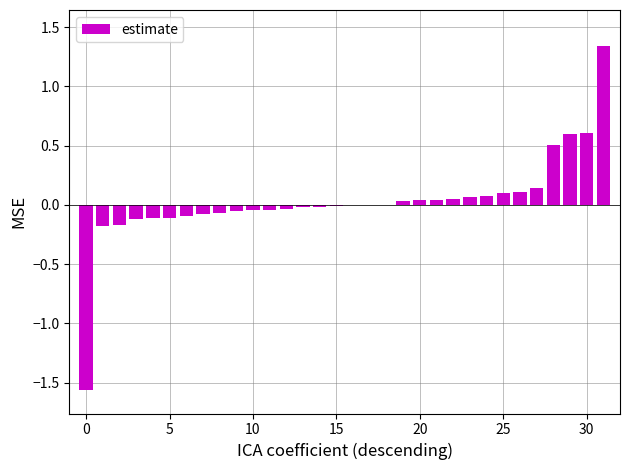

Count the number of categories in the chart.

32